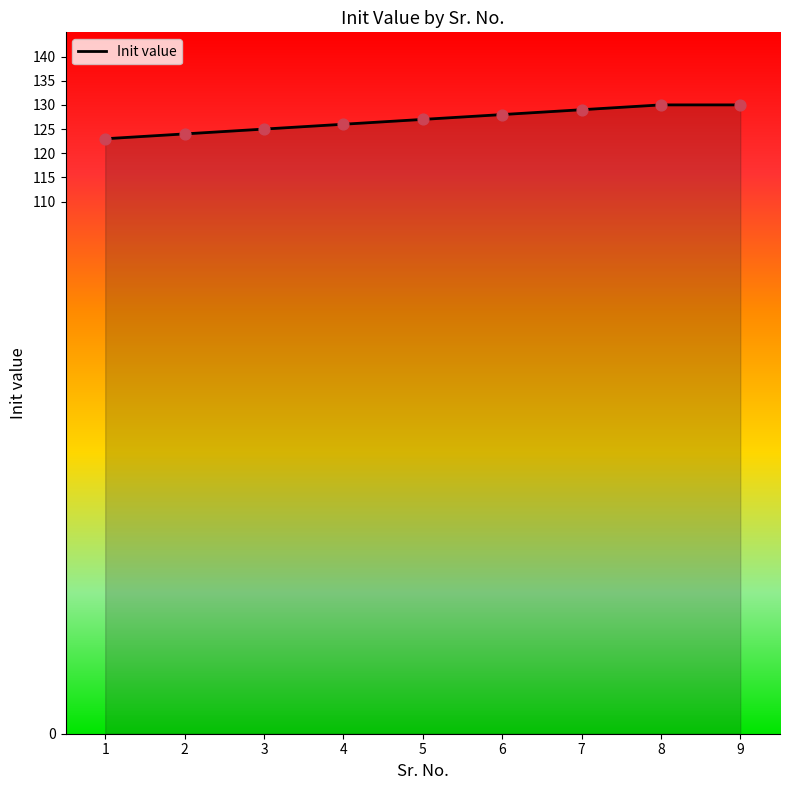

Between 7 and 1, which is larger?

7